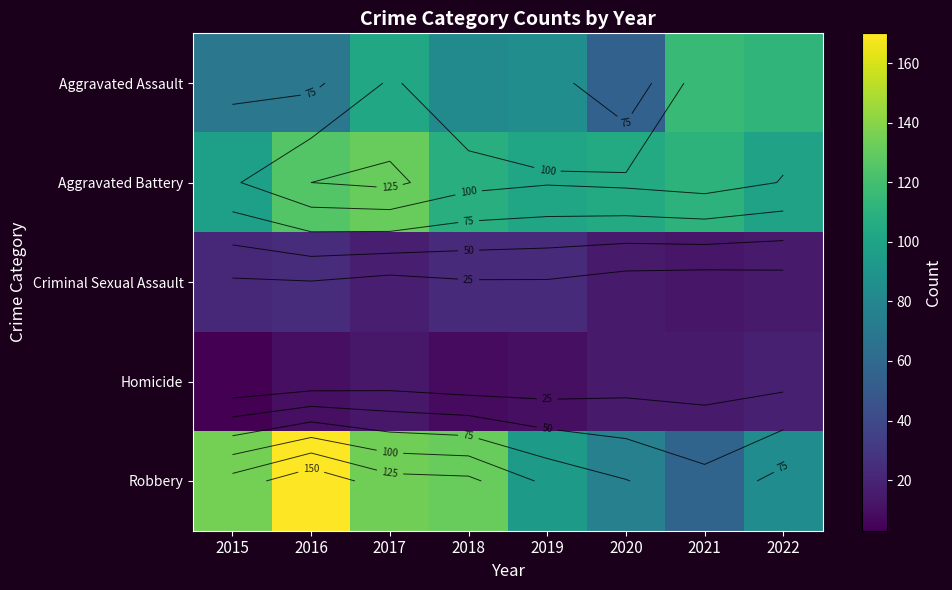

The value of Homicide at 2019 is 10. True or false?

True